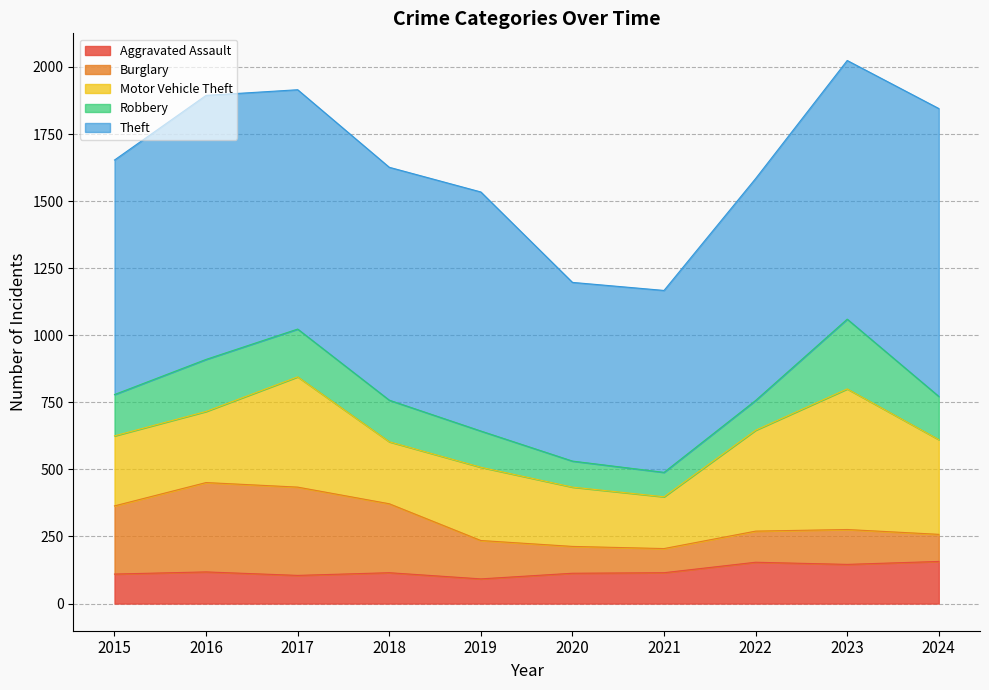

What is the maximum value for Theft?

1073